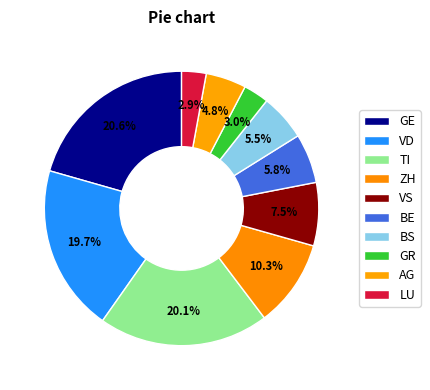

Count the number of slices in the pie.

10